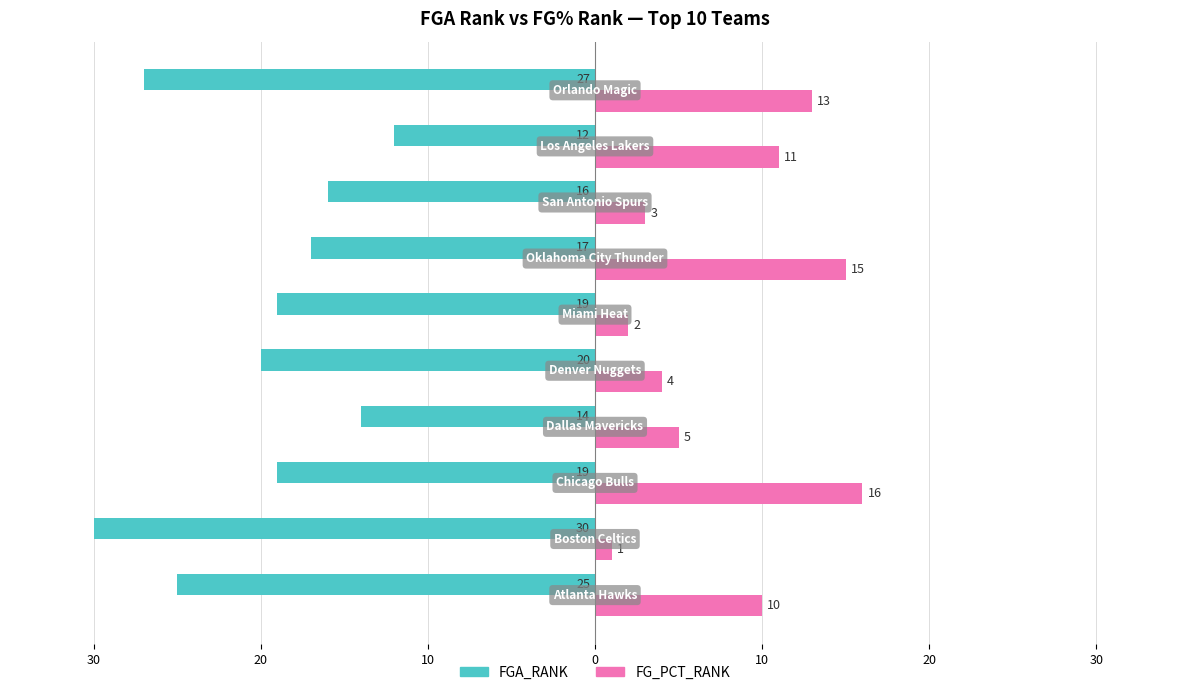

What are all the series names shown in the legend?

FGA_RANK, FG_PCT_RANK